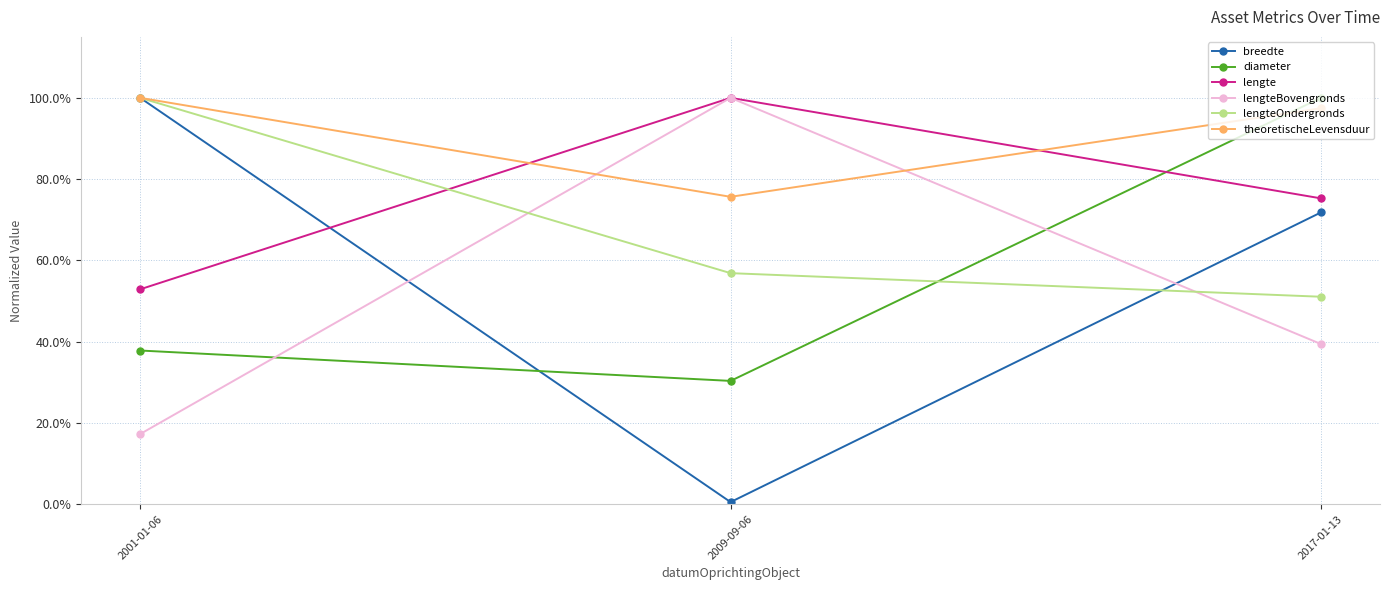

Rank the series at 2001-01-06 from lowest to highest value.

lengteBovengronds, diameter, lengte, breedte, lengteOndergronds, theoretischeLevensduur